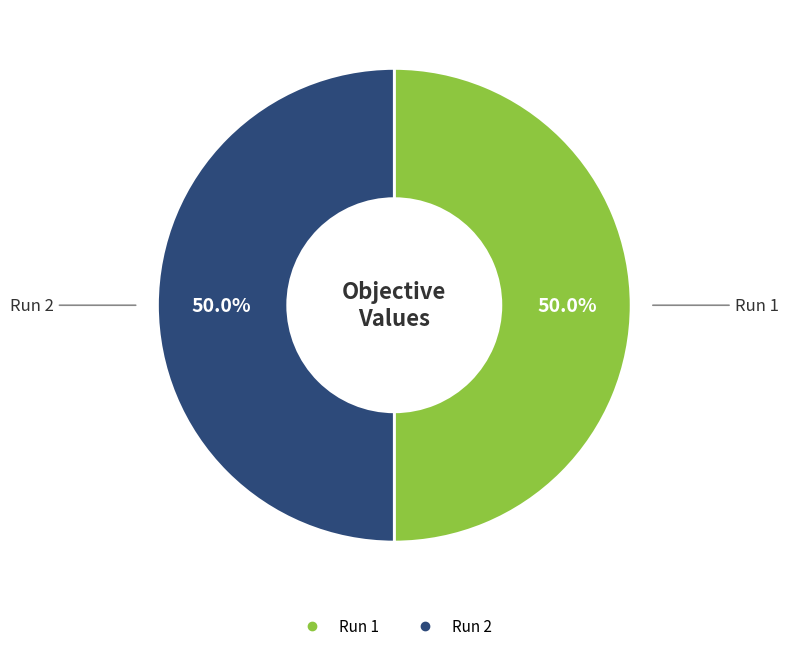

True or false: Run 2 accounts for 50% of the total.

True